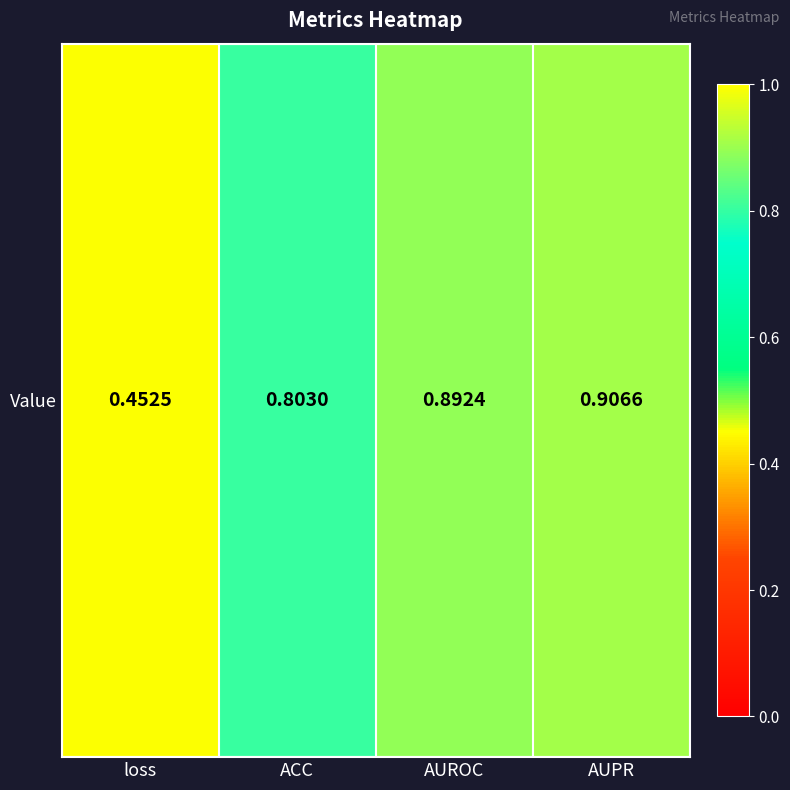

Is it true that the value at loss is 0.5?

True